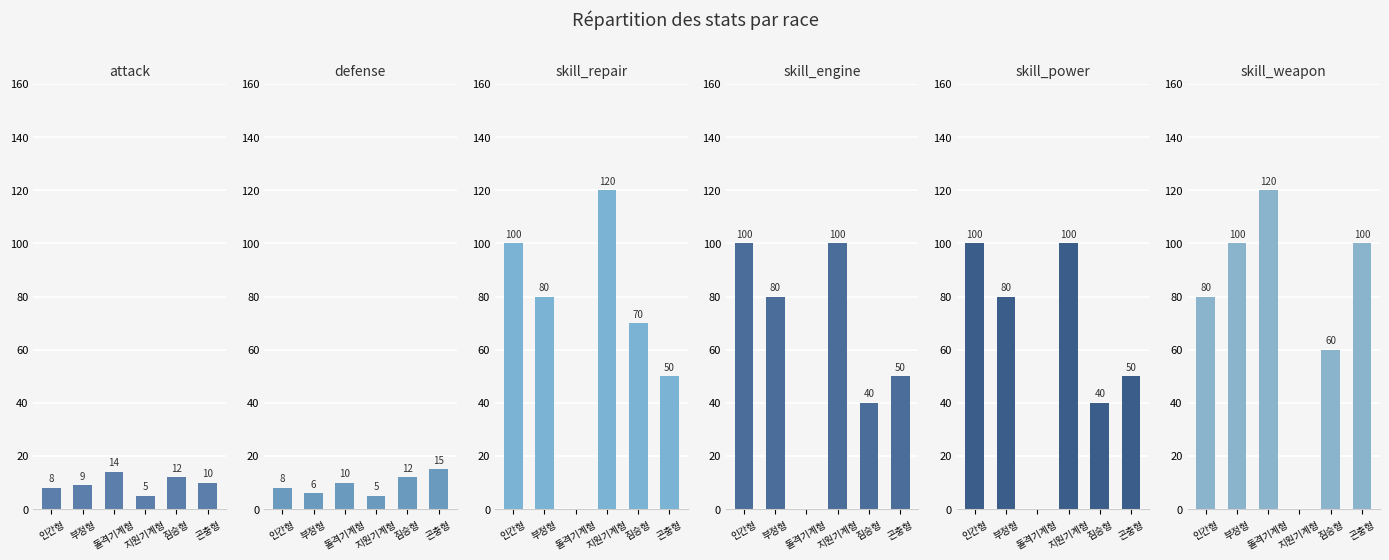

What is the spread (max minus min) of values at 인간형?

92